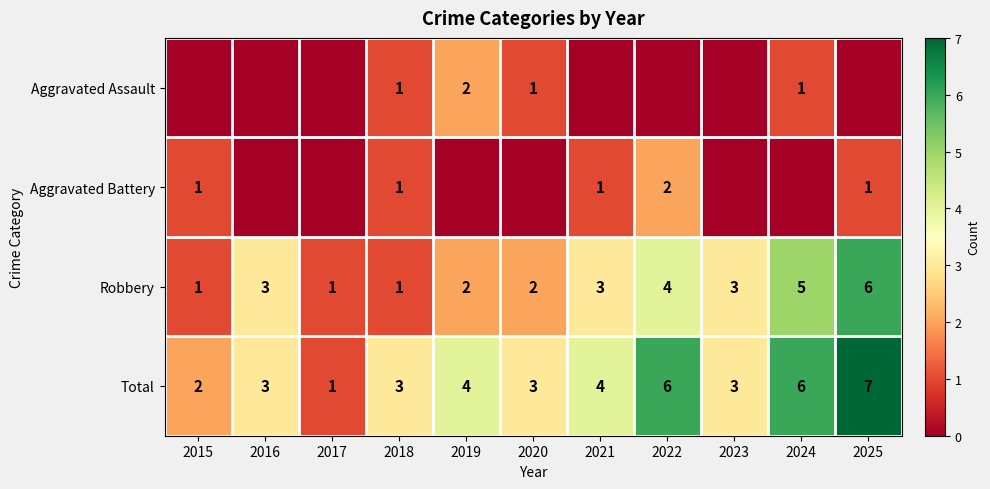

What is the difference between the maximum and minimum values in the Total series?

6